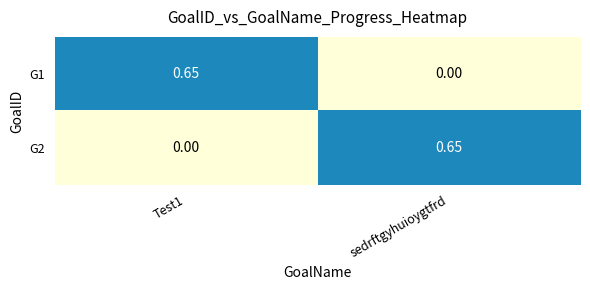

Where is G1 nearest to the value 0?

sedrftgyhuioygtfrd